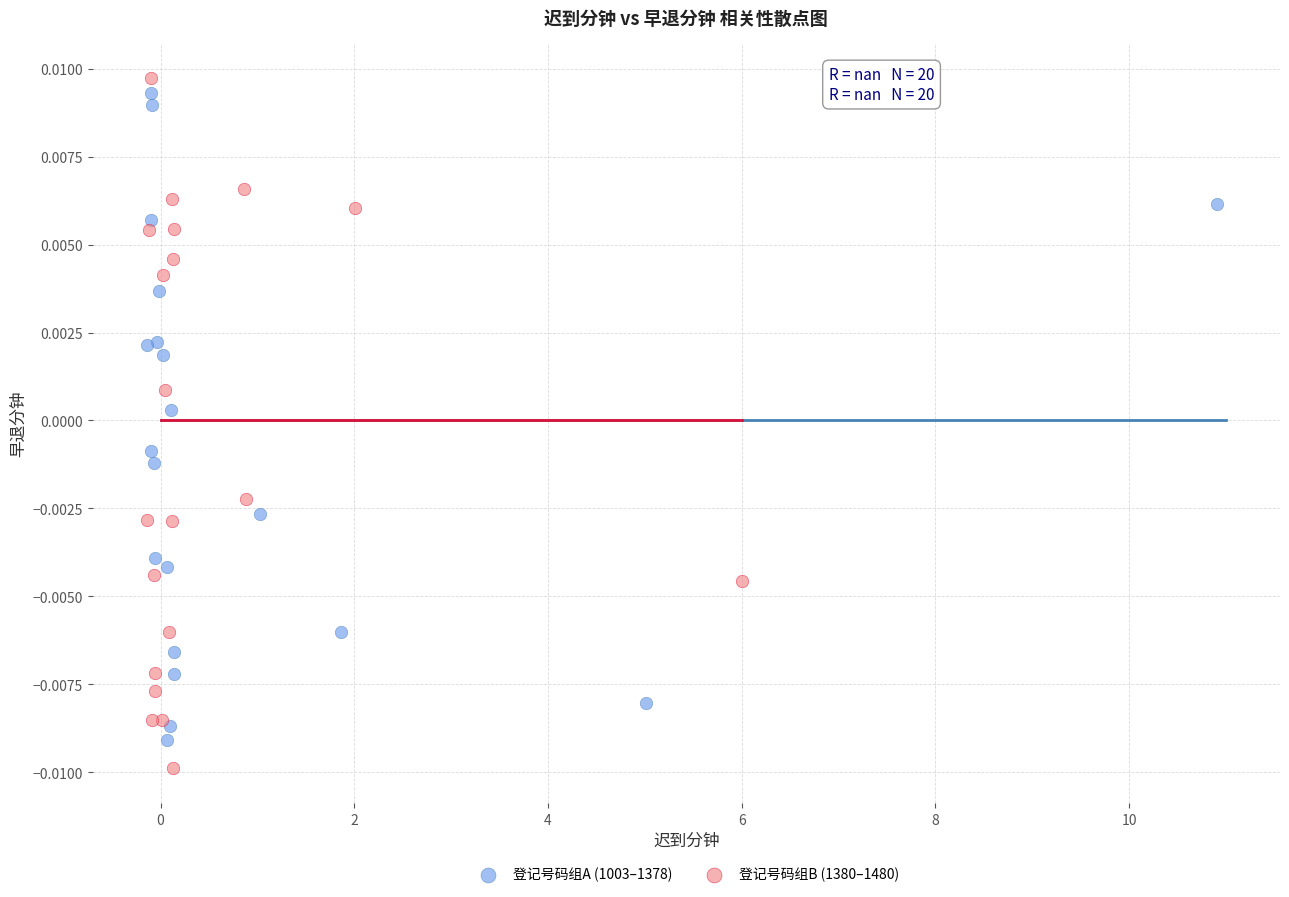

Which series reaches the maximum Y coordinate?

登记号码组B (1380–1480)